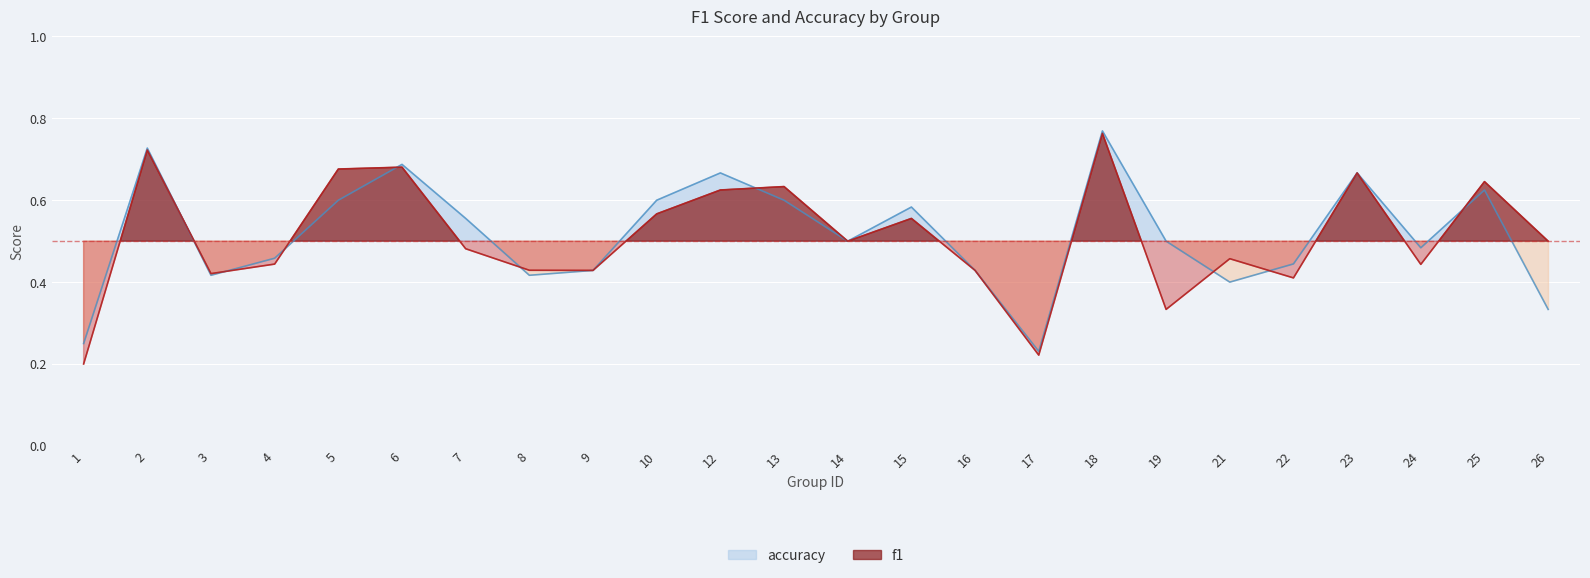

Between 1 and 15, which series saw the biggest shift?

f1